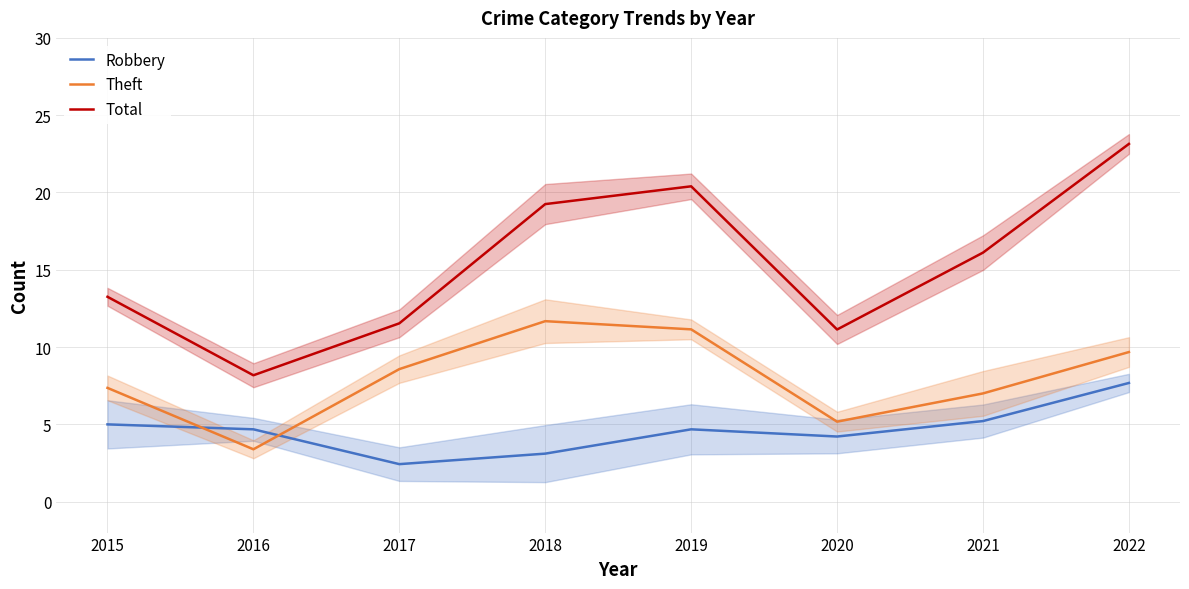

At which label is Theft closest to 7?

2021